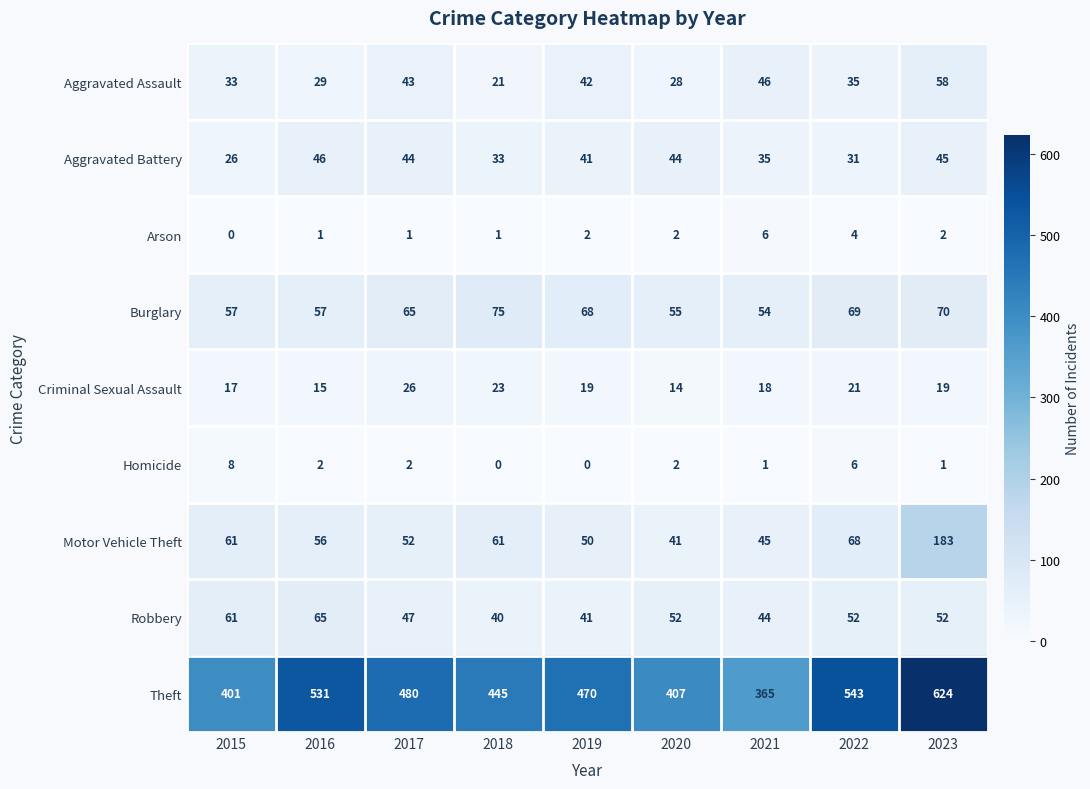

What is the difference between the highest and lowest values at 2020?

405